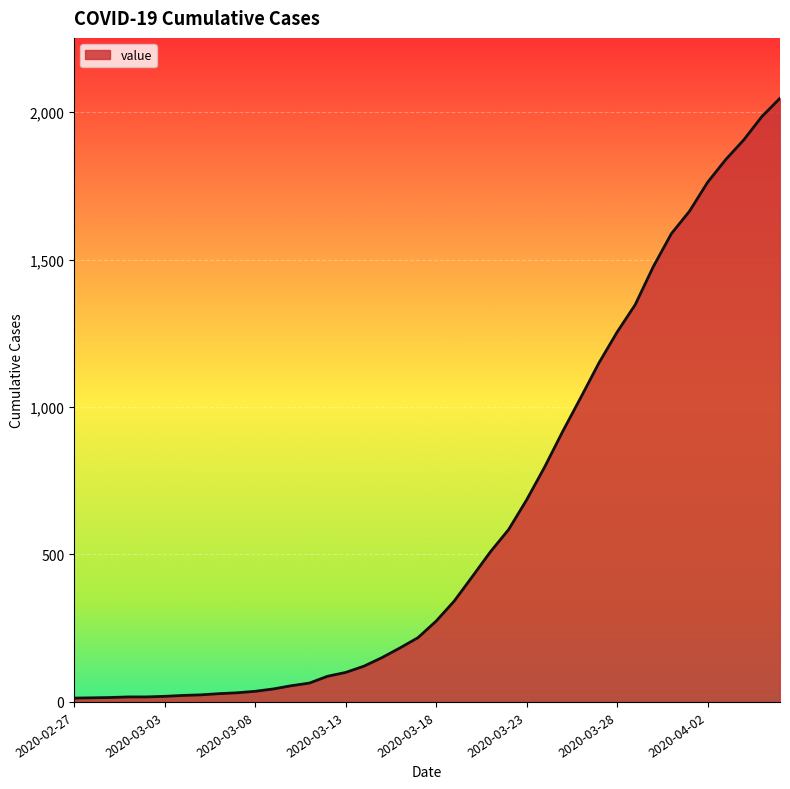

What is the sum of all values?

24843